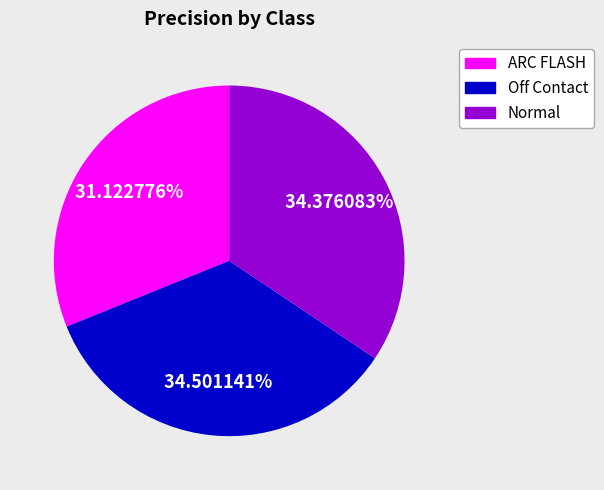

To the nearest percent, what is the difference between the largest and smallest slice percentages?

3%